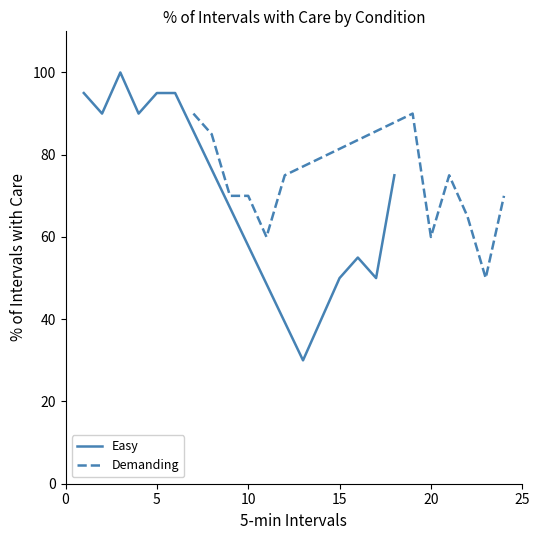

At how many categories does at least one series exceed 96?

1